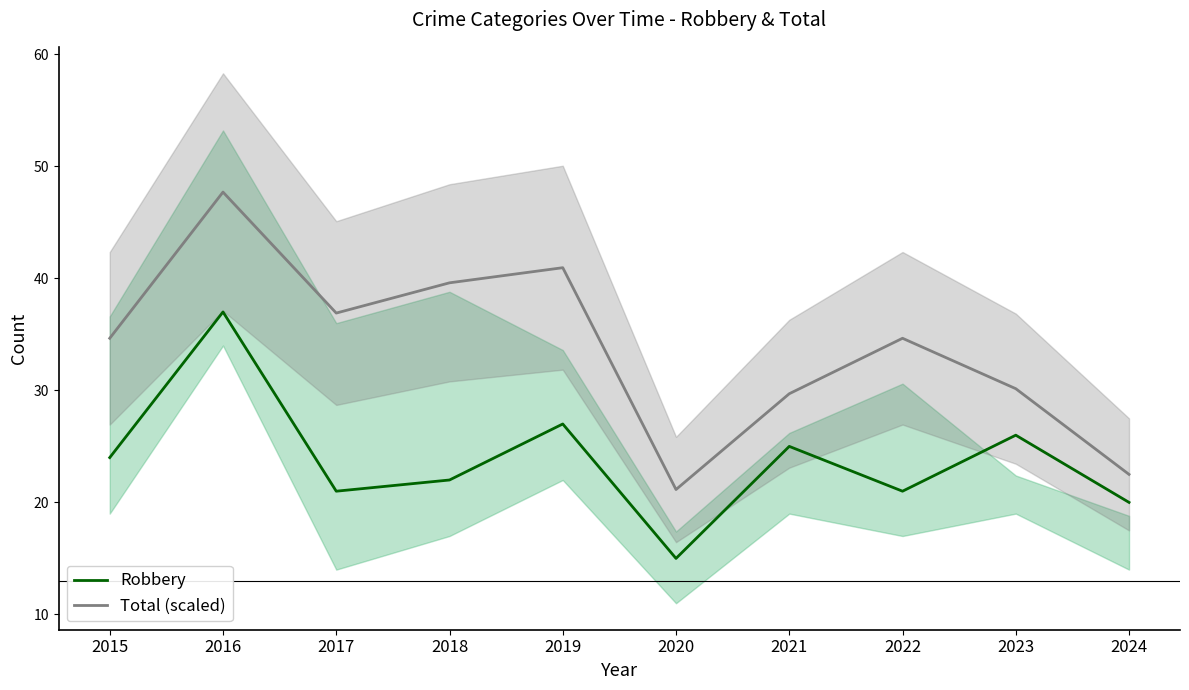

The value of Robbery at 2023 is 26.0. True or false?

True